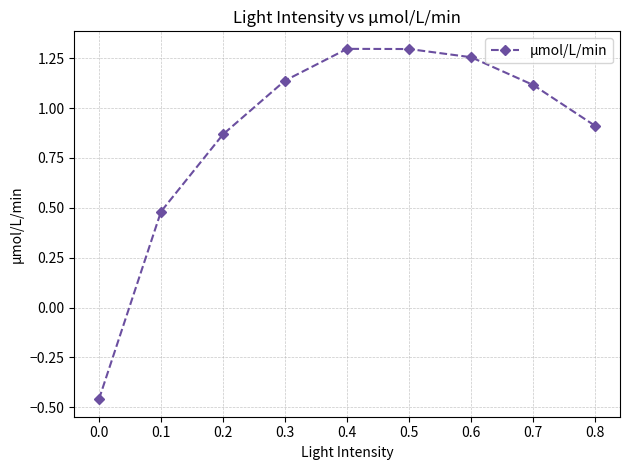

What is the sum of the values at 0.2 and 0.0?

0.4